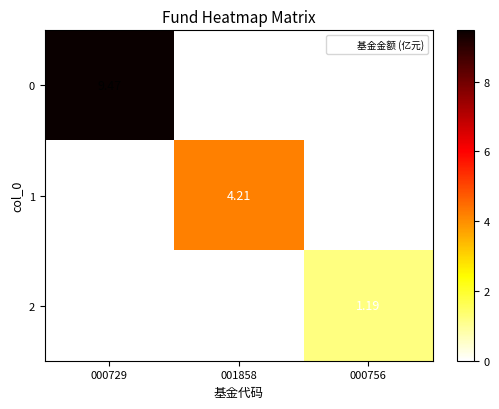

Is the value of 2 at 000756 greater than the value of 0 at 000756?

Yes